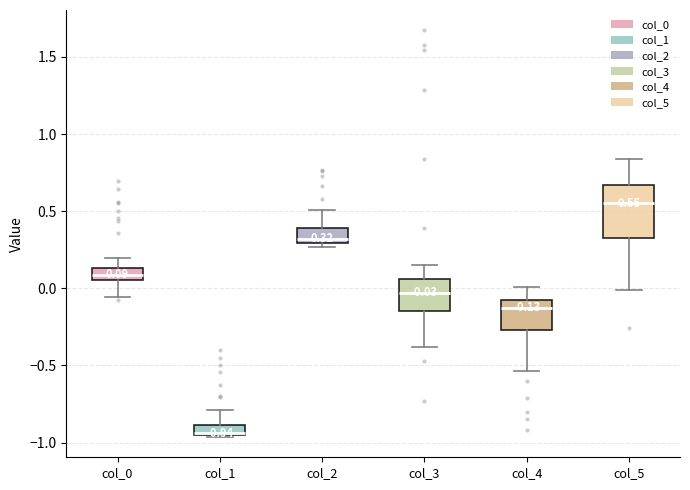

Which box's median line is the highest?

col_5